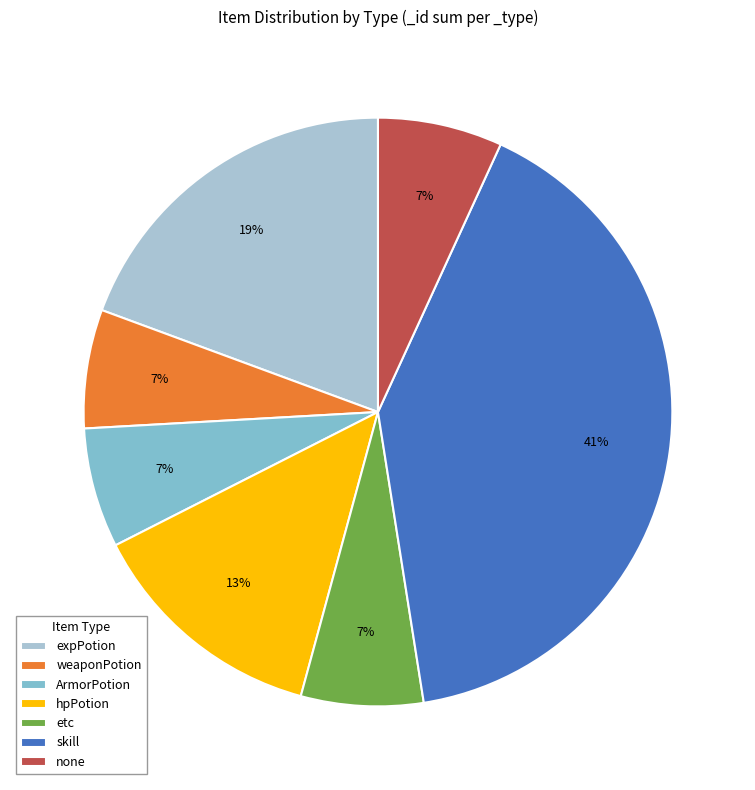

Is skill the majority of the pie?

No